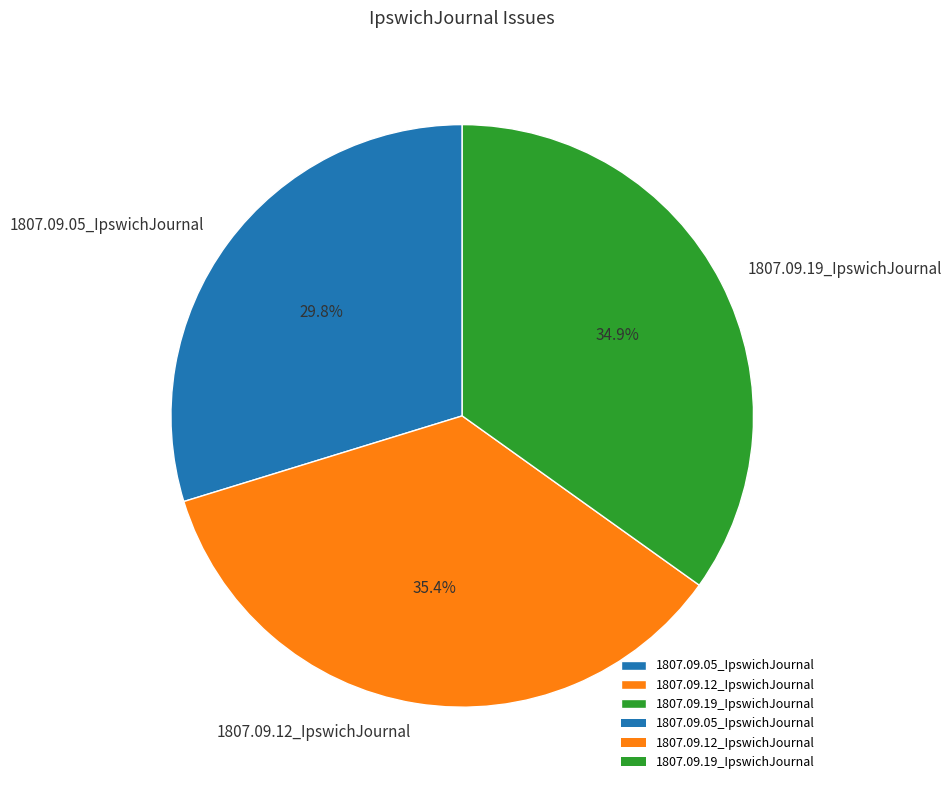

Which has a higher value, 1807.09.19_IpswichJournal or 1807.09.12_IpswichJournal?

1807.09.12_IpswichJournal